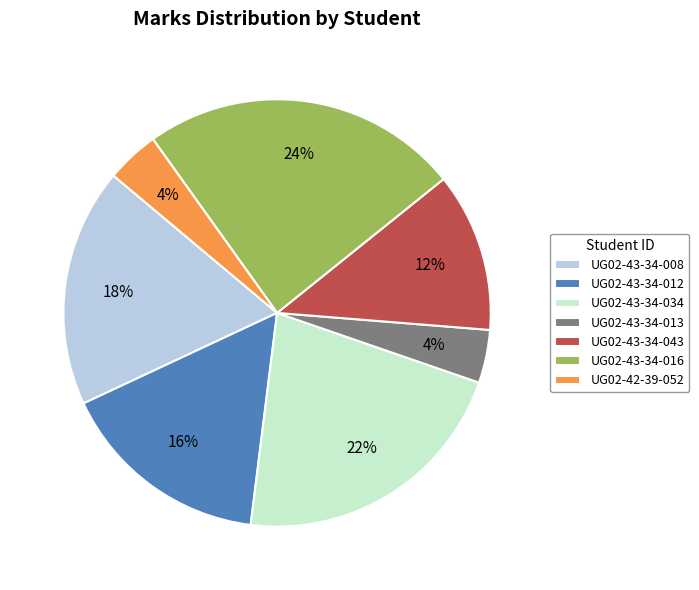

Is it true that UG02-43-34-008 is 18% of the pie?

True